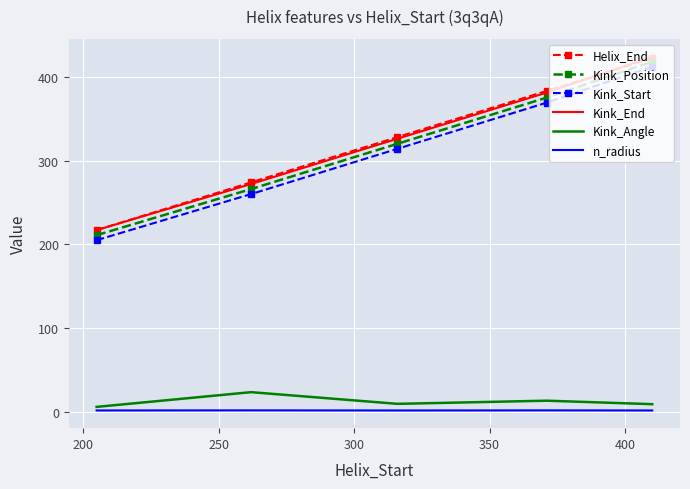

Count the number of categories in the chart.

5